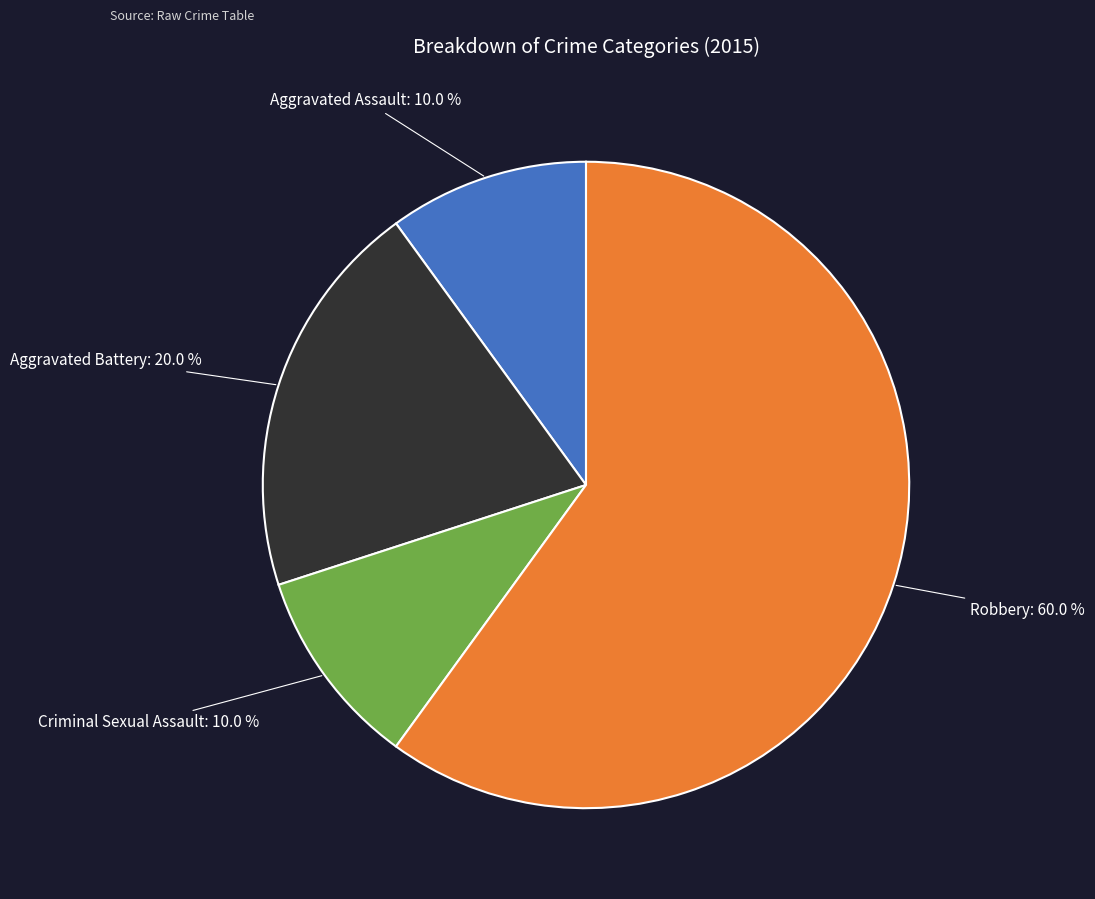

True or false: Aggravated Battery accounts for 5% of the total.

False